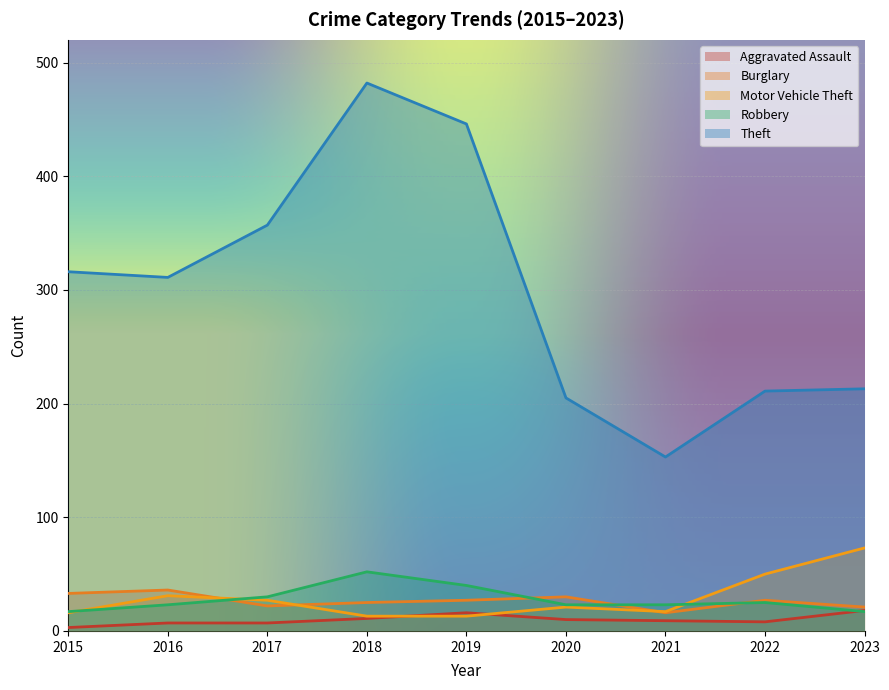

What is the total value across all series at 2021?

218